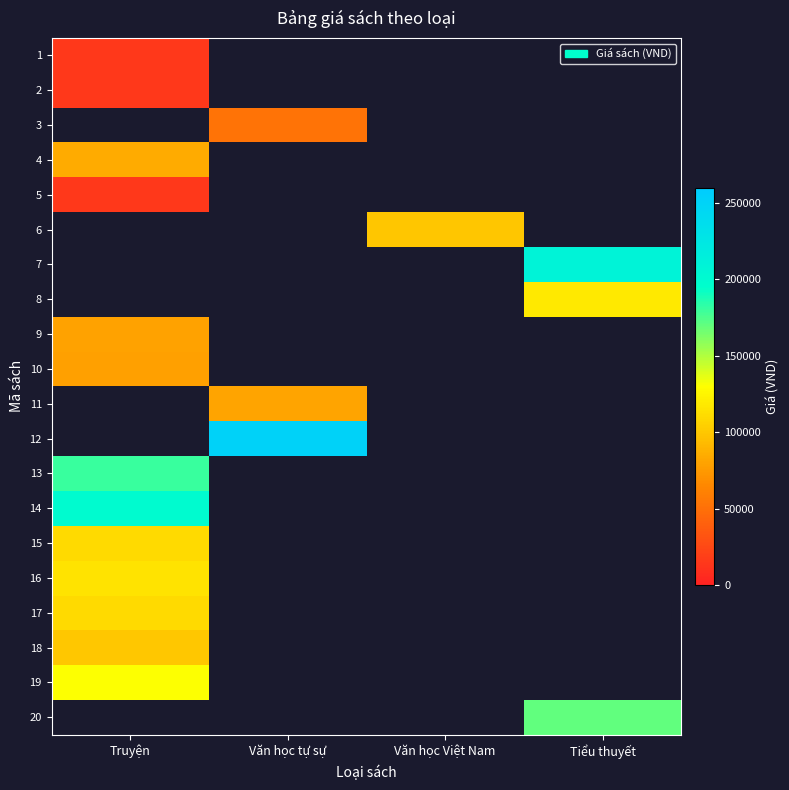

Is the value of 17 at Tiểu thuyết greater than the value of 20 at Truyện?

No